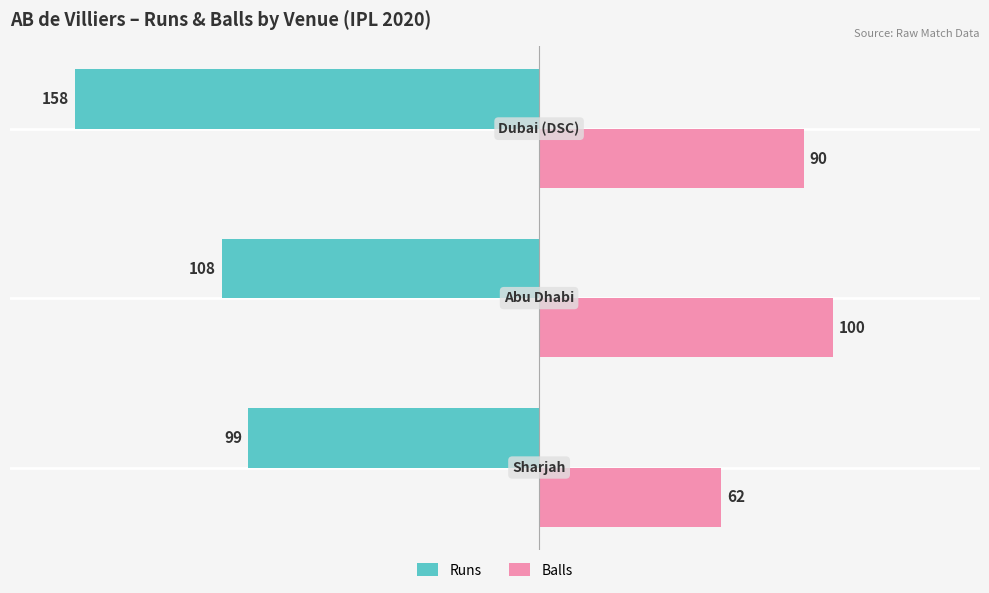

Which series has the largest total across all categories?

Balls